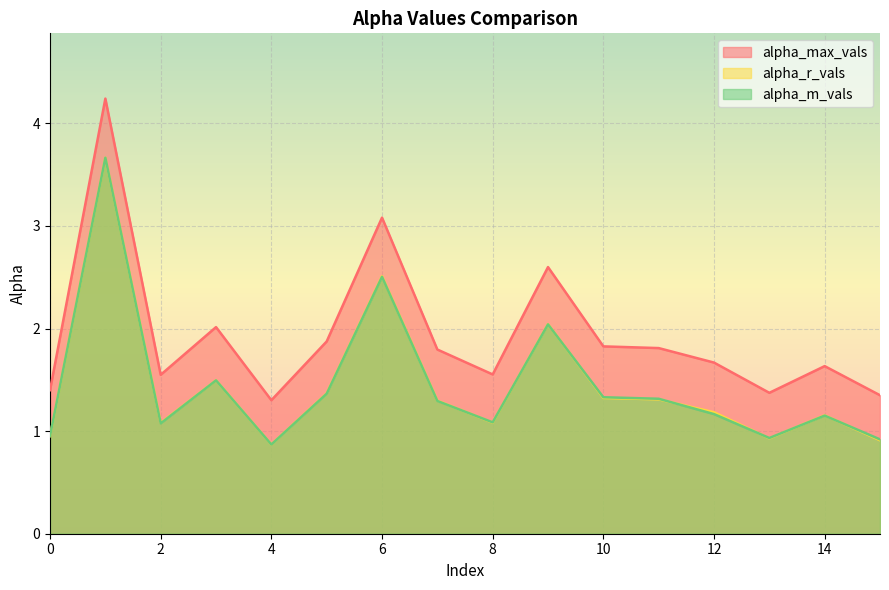

At which category does alpha_max_vals reach its first local peak?

1